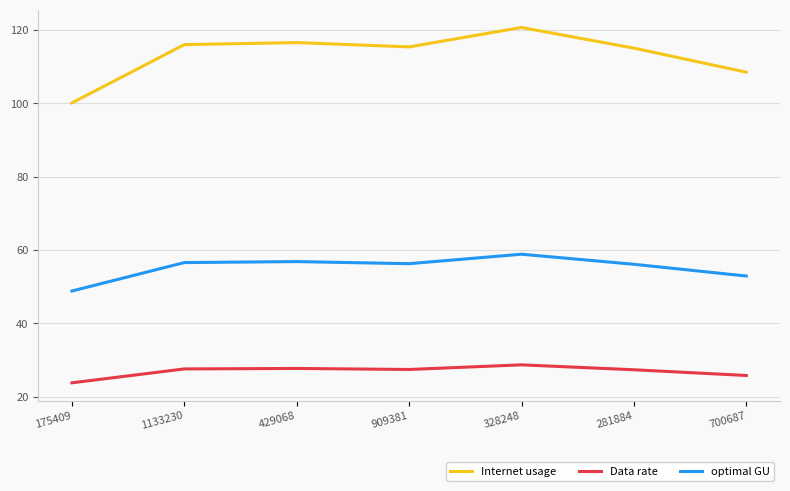

What is the lowest value of the optimal GU series?

48.8